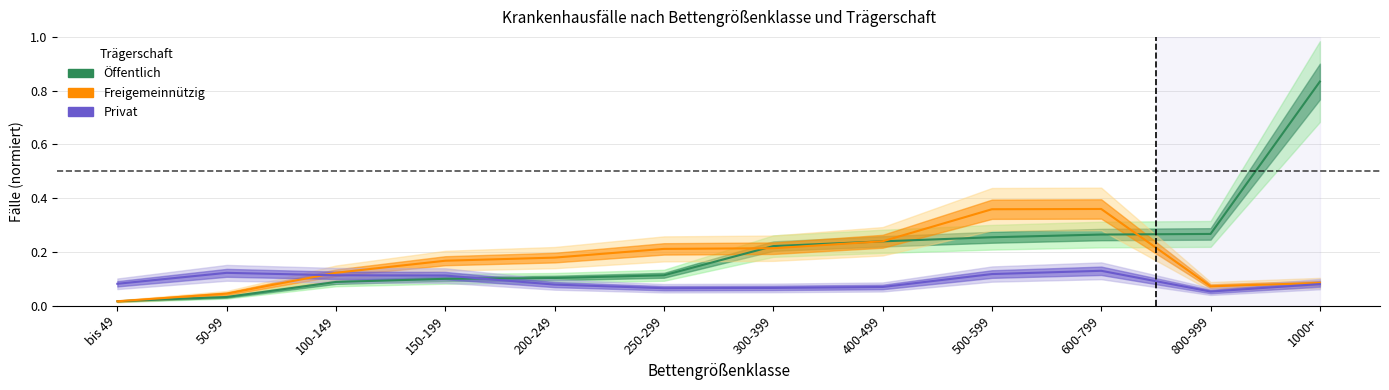

Reading left to right, extract all data points from this chart.

Öffentlich: 0.0	0.0	0.1	0.1	0.1	0.1	0.2	0.2	0.3	0.3	0.3	0.8
Freigemeinnützig: 0.0	0.0	0.1	0.2	0.2	0.2	0.2	0.2	0.4	0.4	0.1	0.1
Privat: 0.1	0.1	0.1	0.1	0.1	0.1	0.1	0.1	0.1	0.1	0.1	0.1